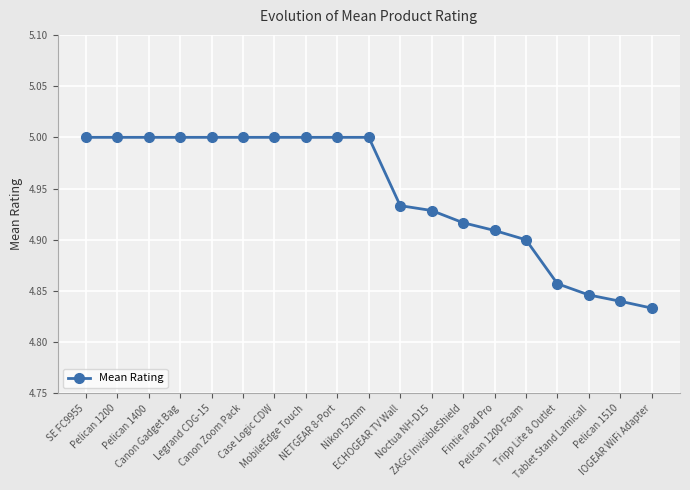

What is the difference between the maximum and minimum values?

0.2